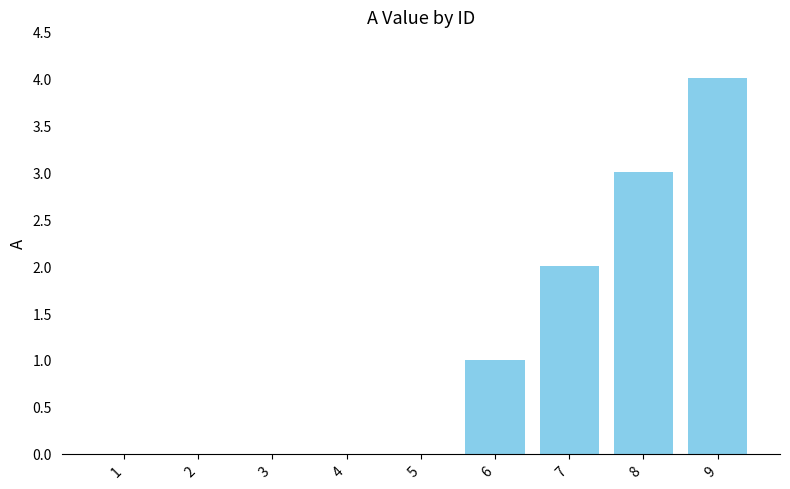

Approximately how many times larger is the value at 7 compared to 8?

0.7